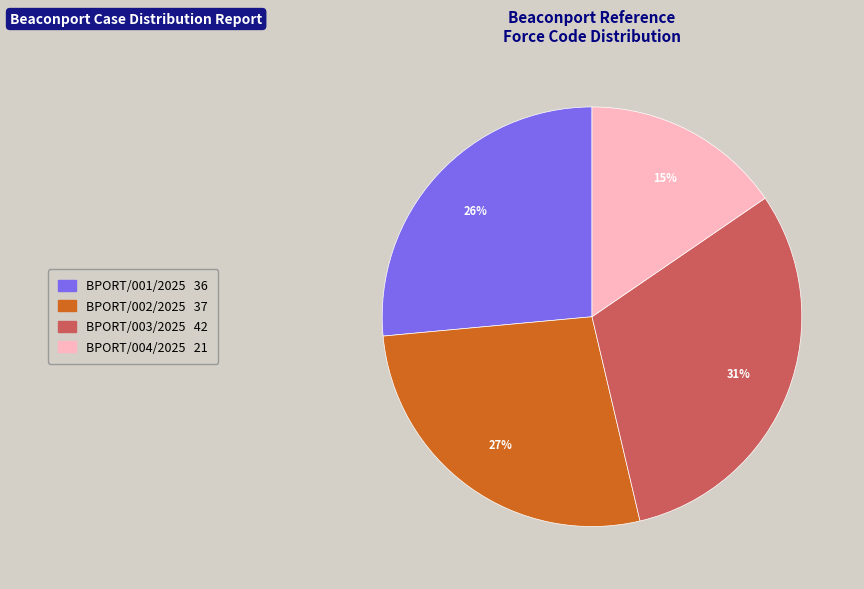

Is it true that BPORT/001/2025 is 41% of the pie?

False